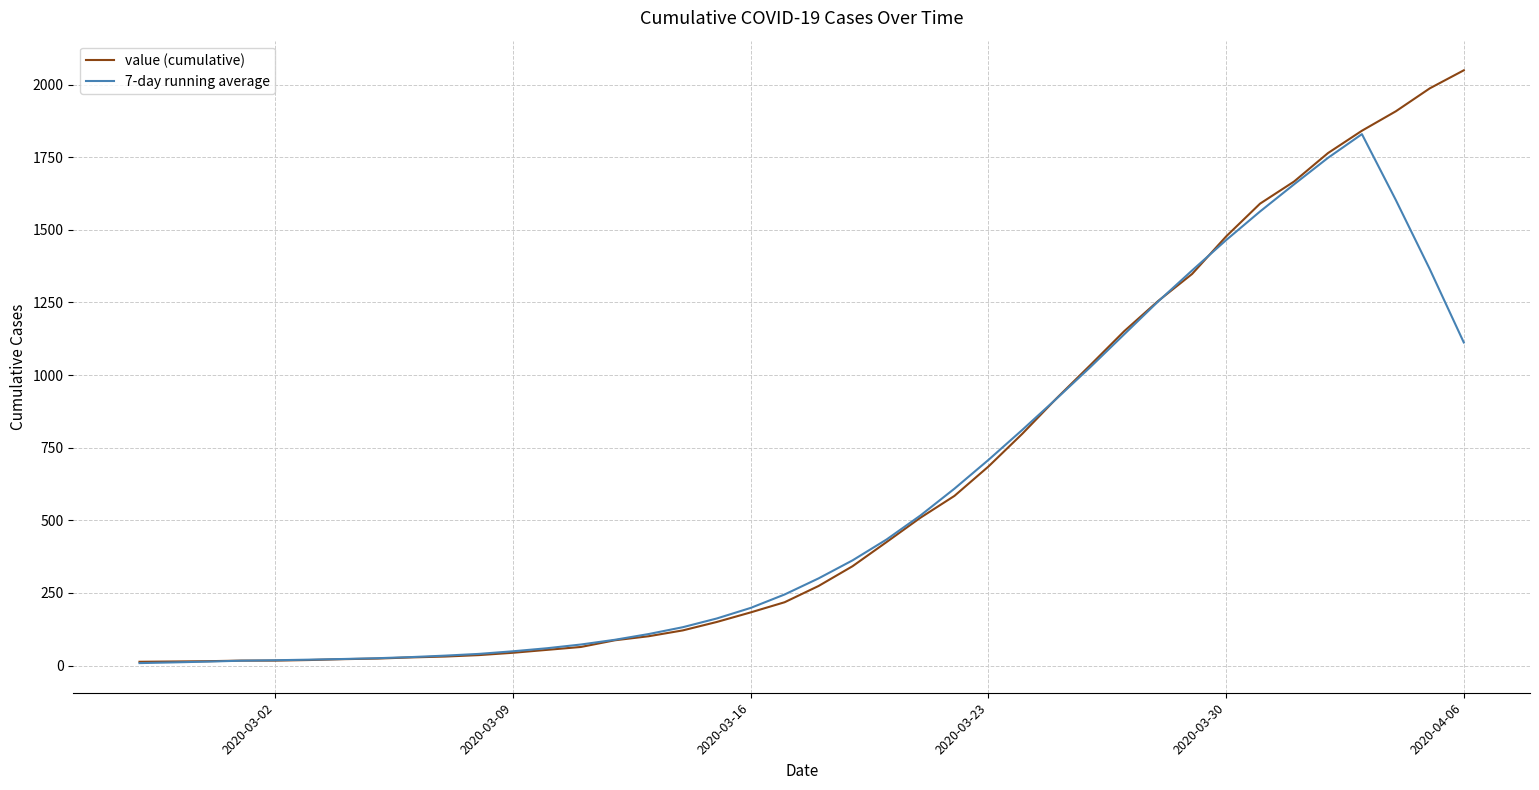

What is the difference between the maximum and minimum values in the 7-day running average series?

1820.9